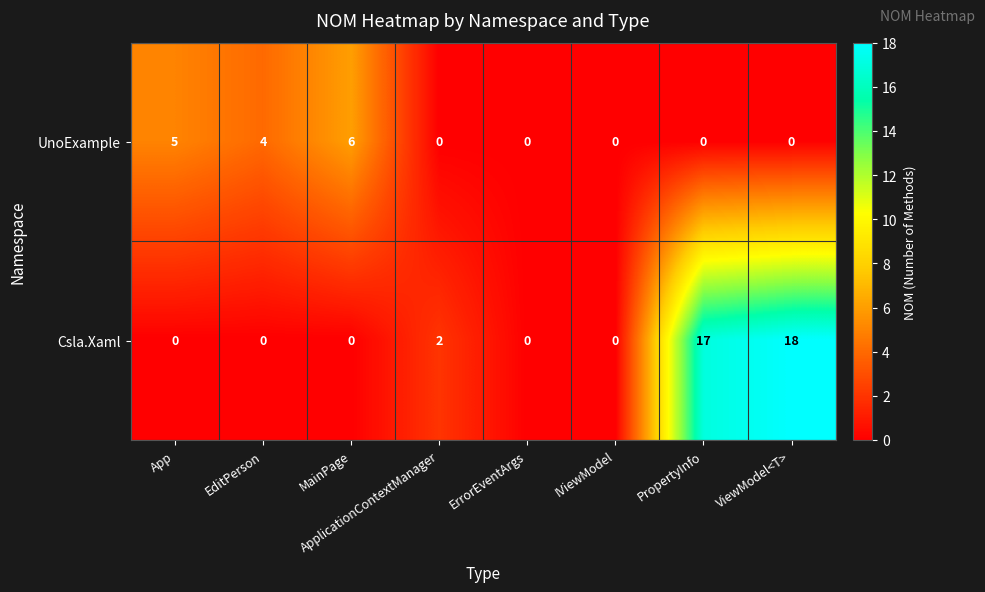

True or false: Csla.Xaml has a value of 26 at PropertyInfo.

False